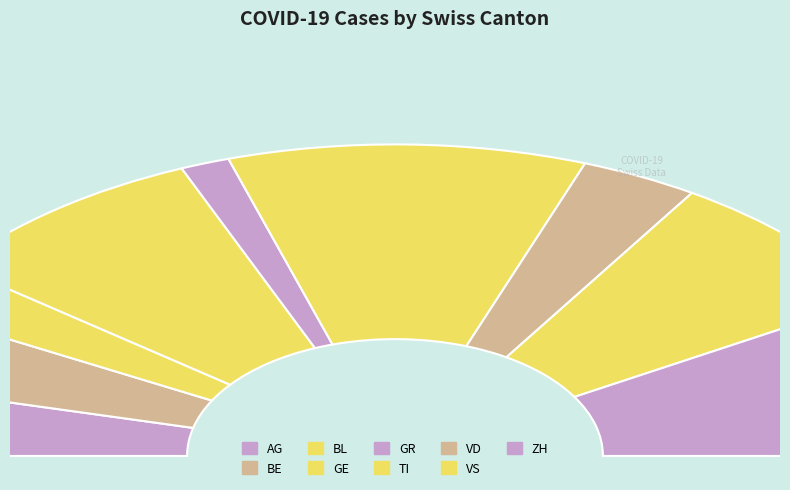

True or false: BE accounts for 8% of the total.

True